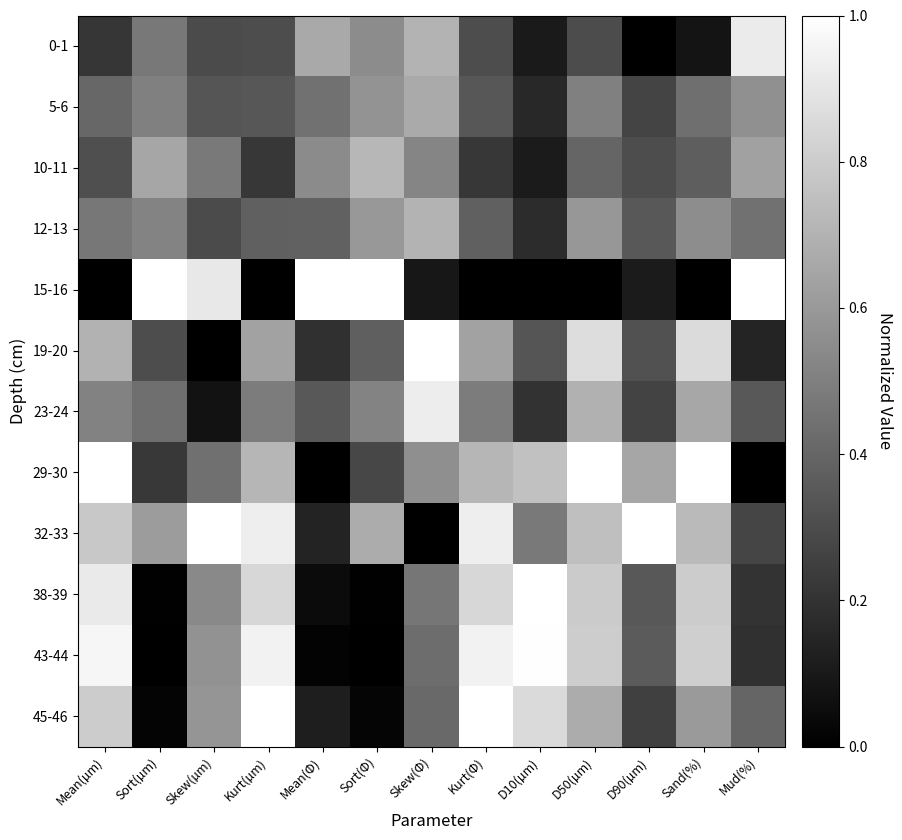

What is the maximum value shown in the chart?

1.0